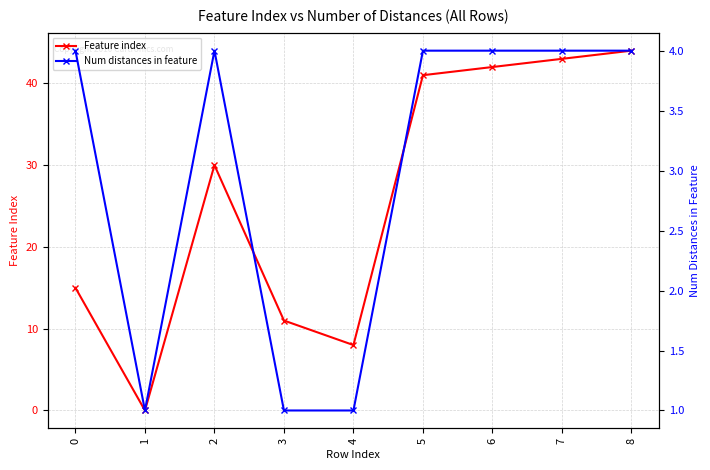

Which series changed the most between 4 and 7?

Feature index